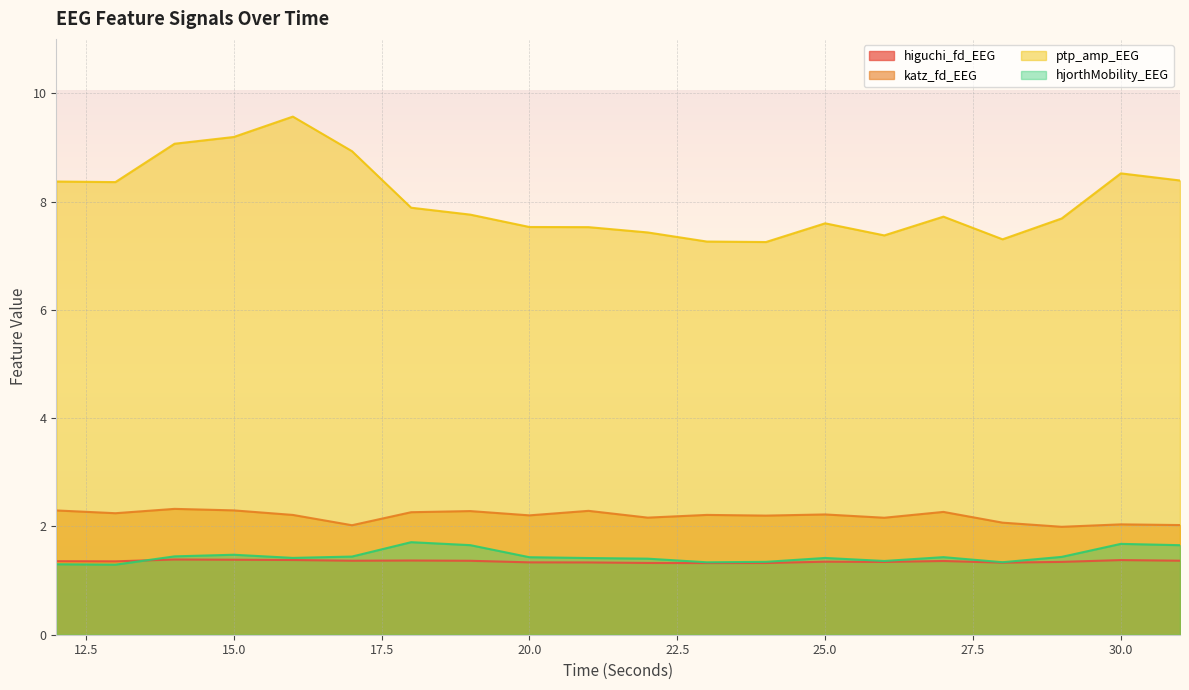

Where is the first local maximum for higuchi_fd_EEG?

14